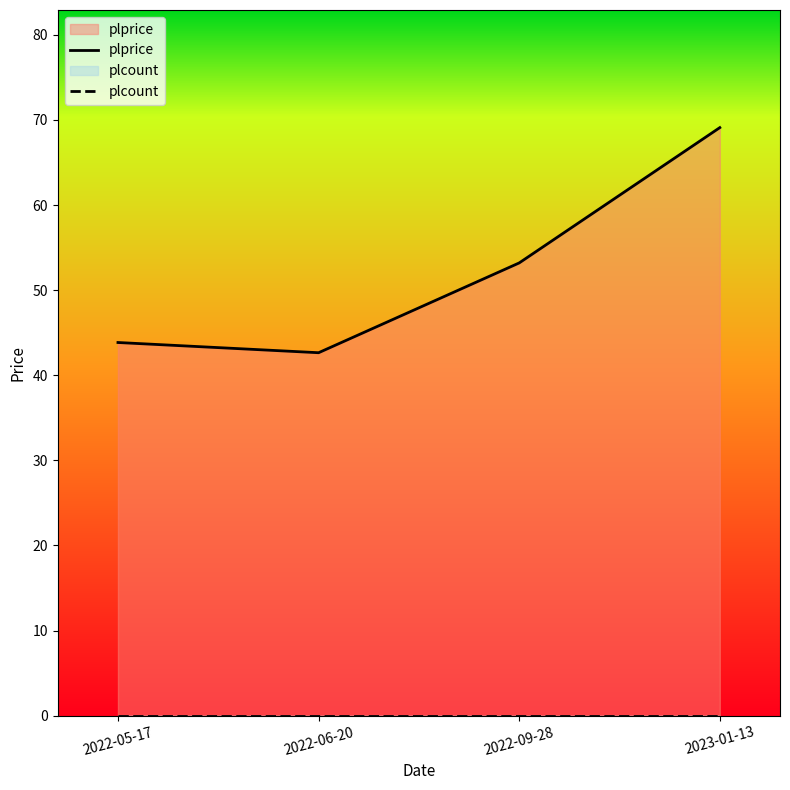

Reading left to right, transcribe all the data shown in this chart.

plprice: 2022-05-17=43.9	2022-06-20=42.6	2022-09-28=53.2	2023-01-13=69.1
plcount: 2022-05-17=0.0	2022-06-20=0.0	2022-09-28=0.0	2023-01-13=0.0